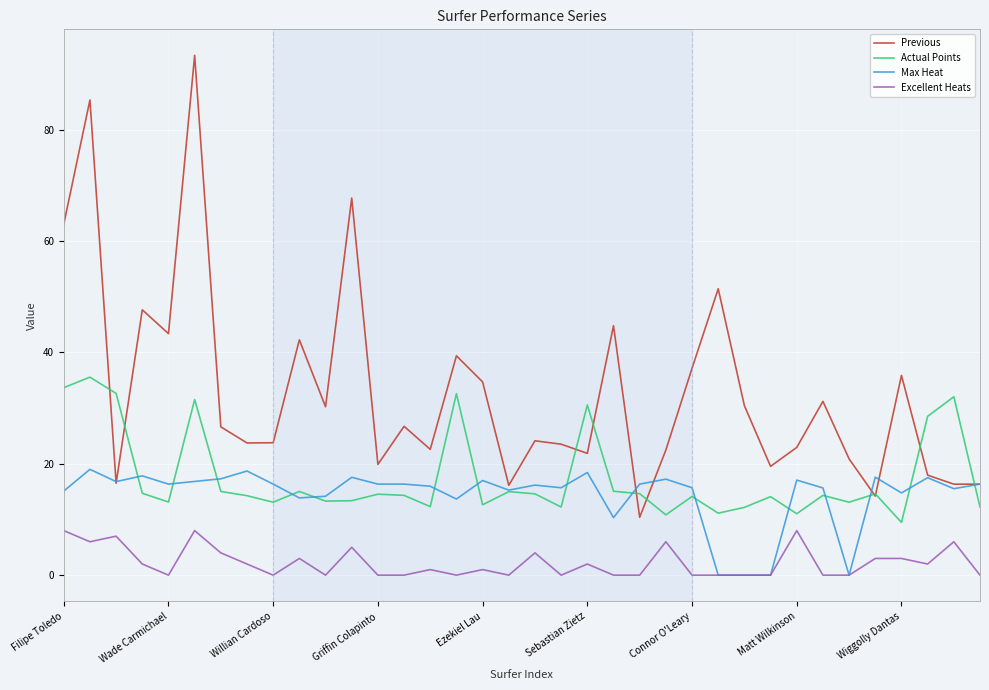

Which series ends up on top after the final intersection of Actual Points and Max Heat?

Max Heat